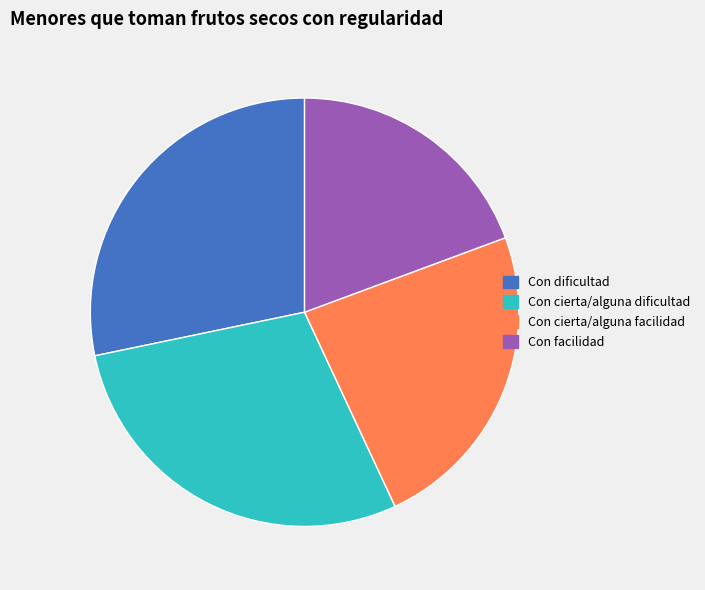

True or false: Con cierta/alguna facilidad accounts for 30% of the total.

False